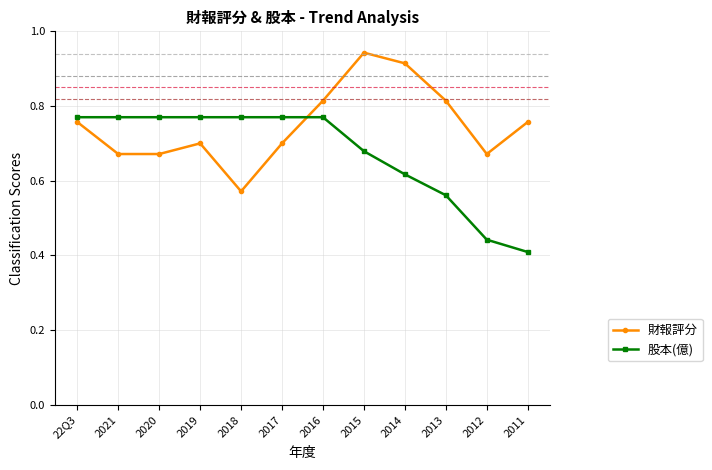

At which category does 財報評分 reach its first local peak?

2019